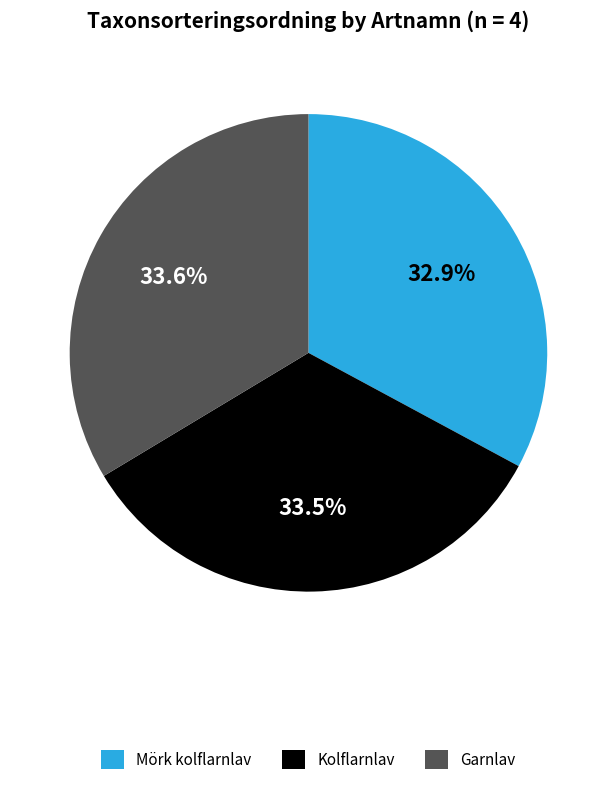

True or false: Garnlav accounts for 19% of the total.

False